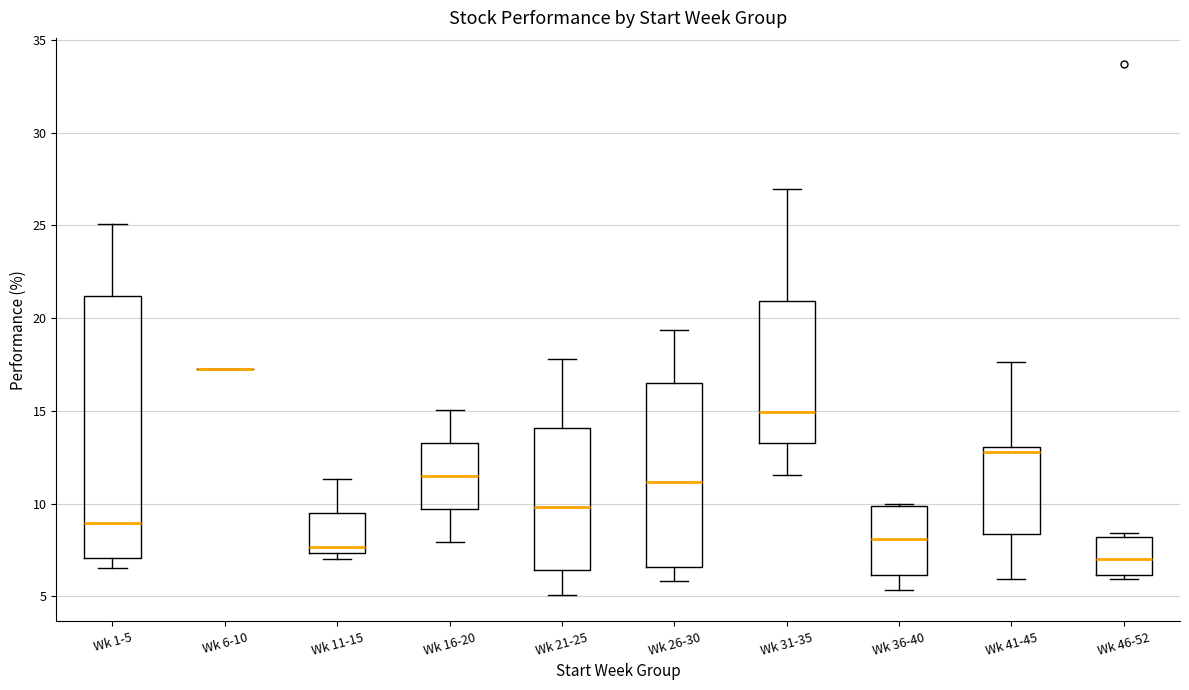

Reading left to right, transcribe this box plot: for each box, give where its median line is, the range the box spans, and where its two whiskers end, as read against the y-axis. The values are not printed on the chart, so give them approximately, as read against the axis.

Wk 1-5: median 9.0, box 7.0 to 21.0, whiskers 6.5 to 25.0
Wk 6-10: box collapsed to a line at 17.5, whiskers 17.5 to 17.5
Wk 11-15: median 7.5 (just above the box's lower edge), box 7.5 to 9.5, whiskers 7.0 to 11.5
Wk 16-20: median 11.5, box 9.5 to 13.5, whiskers 8.0 to 15.0
Wk 21-25: median 10.0, box 6.5 to 14.0, whiskers 5.0 to 18.0
Wk 26-30: median 11.0, box 6.5 to 16.5, whiskers 6.0 to 19.5
Wk 31-35: median 15.0, box 13.0 to 21.0, whiskers 11.5 to 27.0
Wk 36-40: median 8.0, box 6.0 to 10.0, whiskers 5.5 to 10.0
Wk 41-45: median 13.0 (just below the box's upper edge), box 8.5 to 13.0, whiskers 6.0 to 17.5
Wk 46-52: median 7.0, box 6.0 to 8.0, whiskers 6.0 (just below the box's lower edge) to 8.5